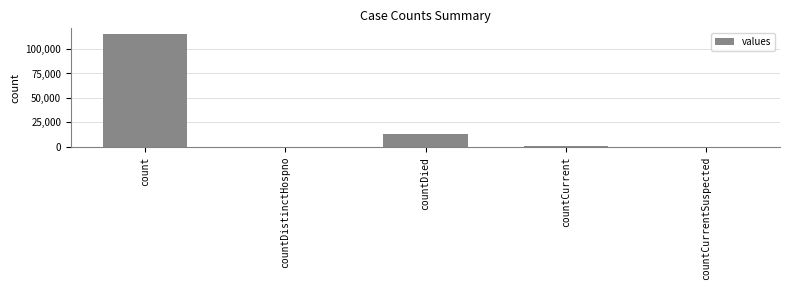

What is the ratio of the value at count to the value at countDied?

8.6